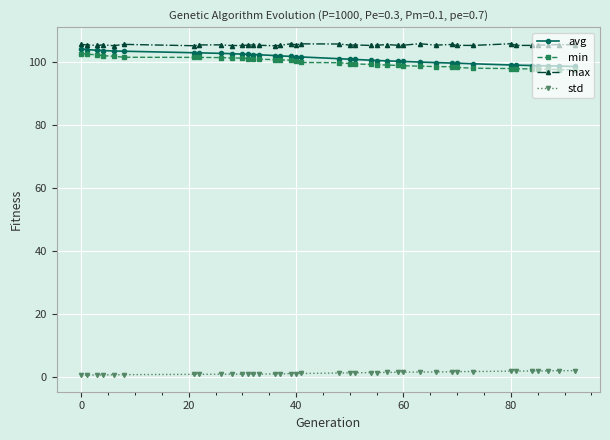

What is the value of the avg point at the 13th from the left?

102.5